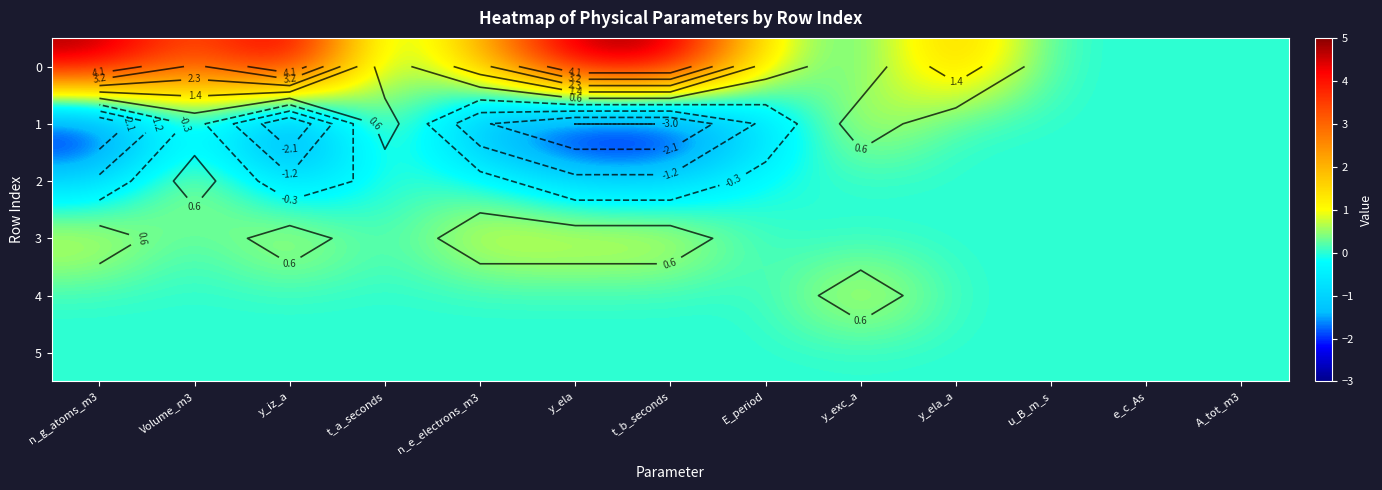

The 3 series shows 0 at y_iz_a. True or false?

False